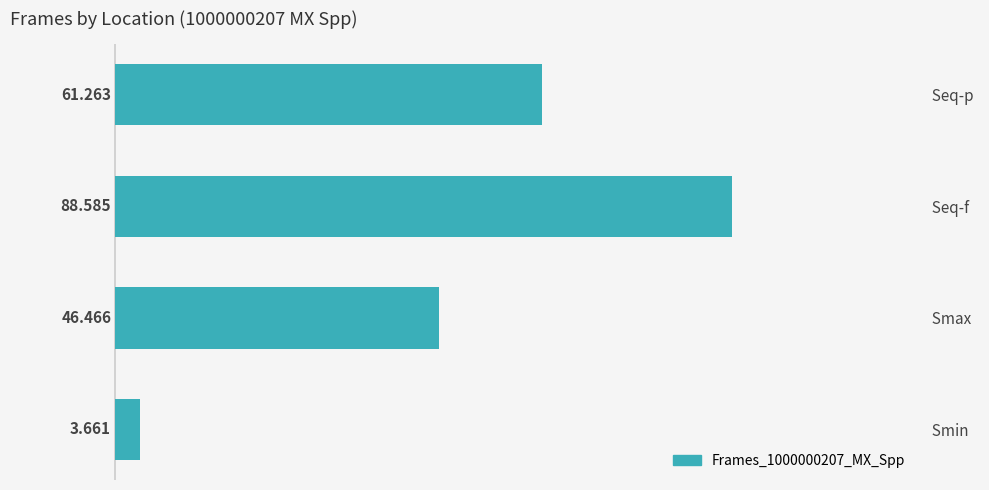

Rank the categories by value from highest to lowest.

  Seq-f  ,   Seq-p  ,   Smax  ,   Smin  